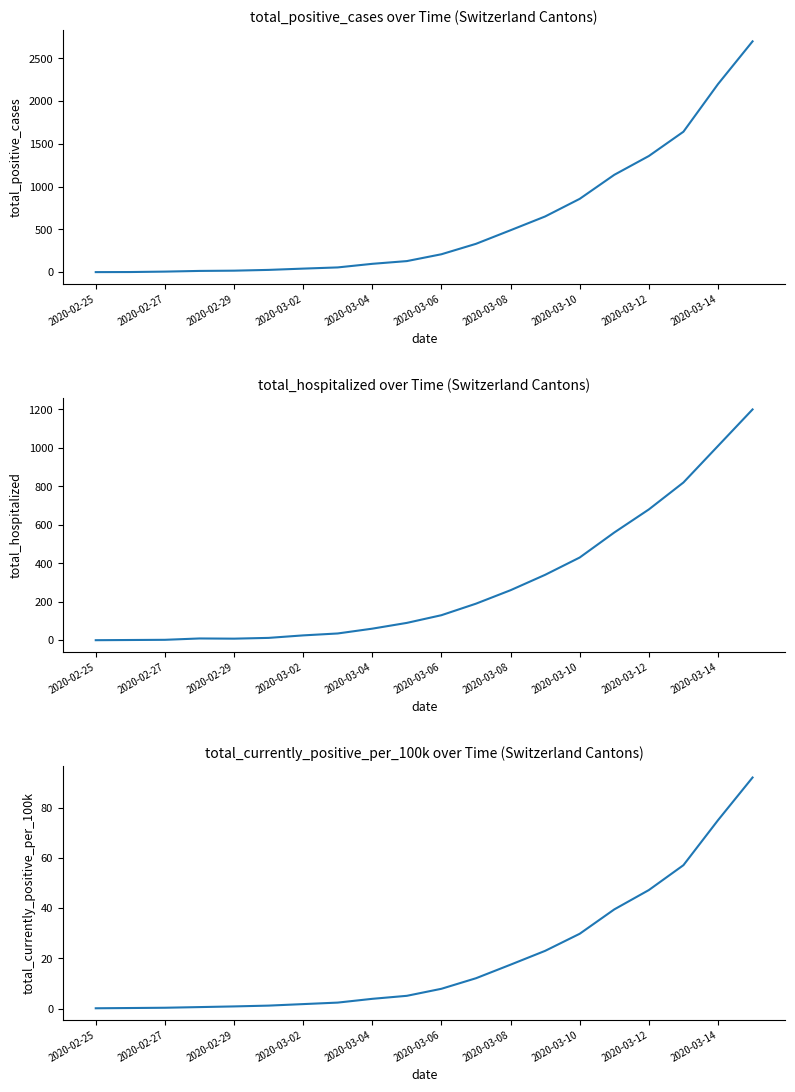

Reading left to right, list all the values displayed in this chart.

total_positive_cases: 1.0	2.0	7.0	15.0	18.0	27.0	42.0	56.0	98.0	130.0	210.0	332.0	491.0	652.0	858.0	1139.0	1359.0	1643.0	2200.0	2700.0
total_hospitalized: 0.0	1.0	2.0	9.0	8.0	12.0	25.0	35.0	60.0	90.0	130.0	190.0	260.0	340.0	430.0	560.0	680.0	820.0	1010.0	1200.0
total_currently_positive_per_100k: 0.1	0.2	0.3	0.6	0.9	1.2	1.8	2.4	3.9	5.1	7.9	12.1	17.5	23.0	29.8	39.5	47.2	57.1	75.0	92.0